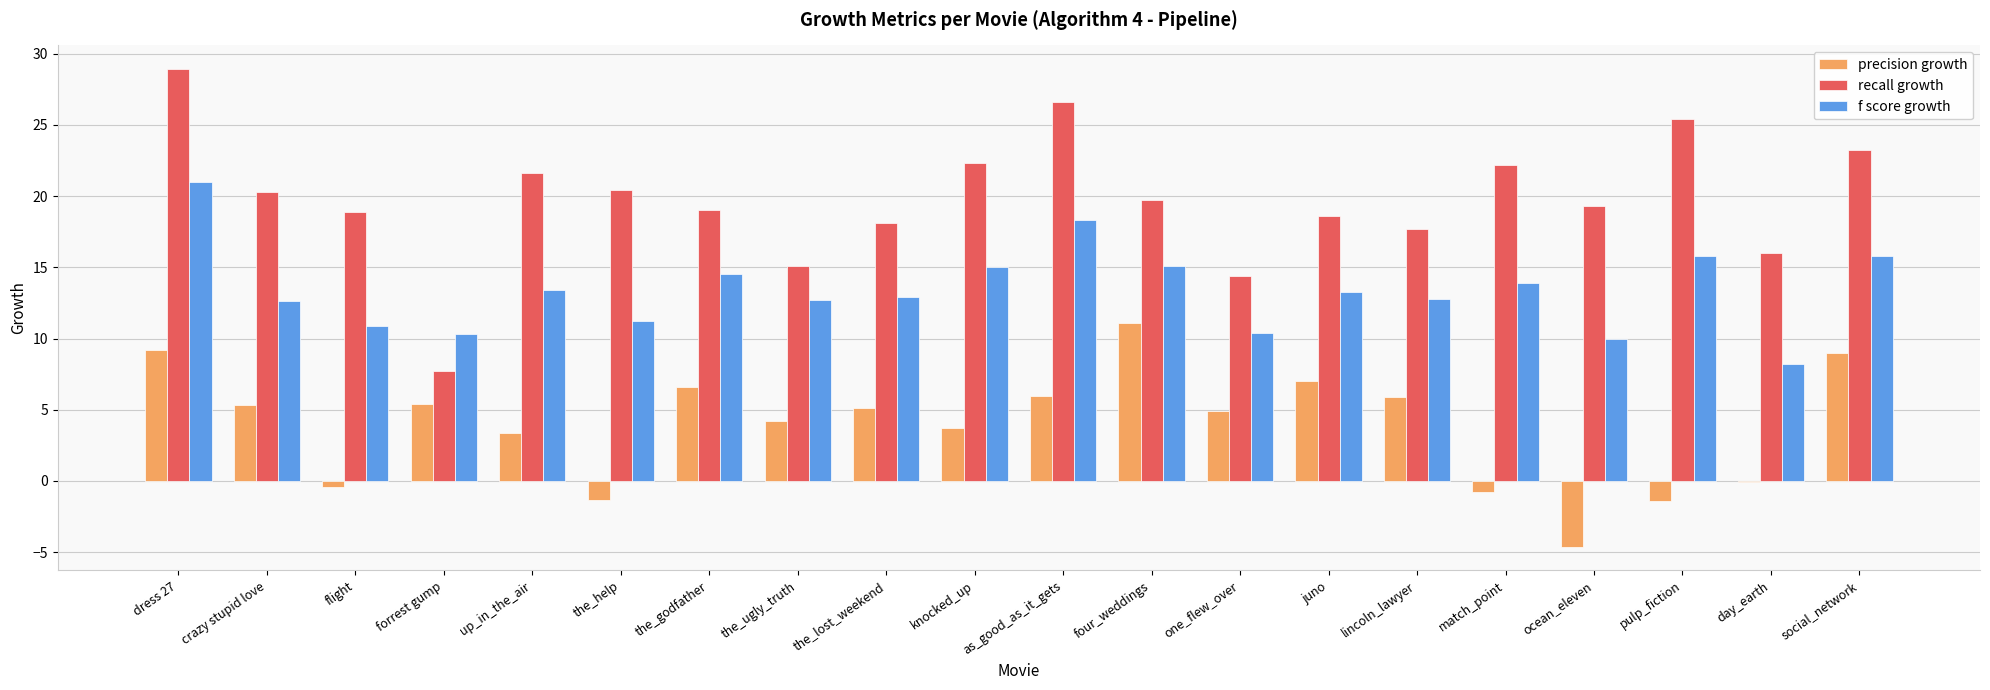

What is the approximate value of recall growth at one_flew_over?

14.4